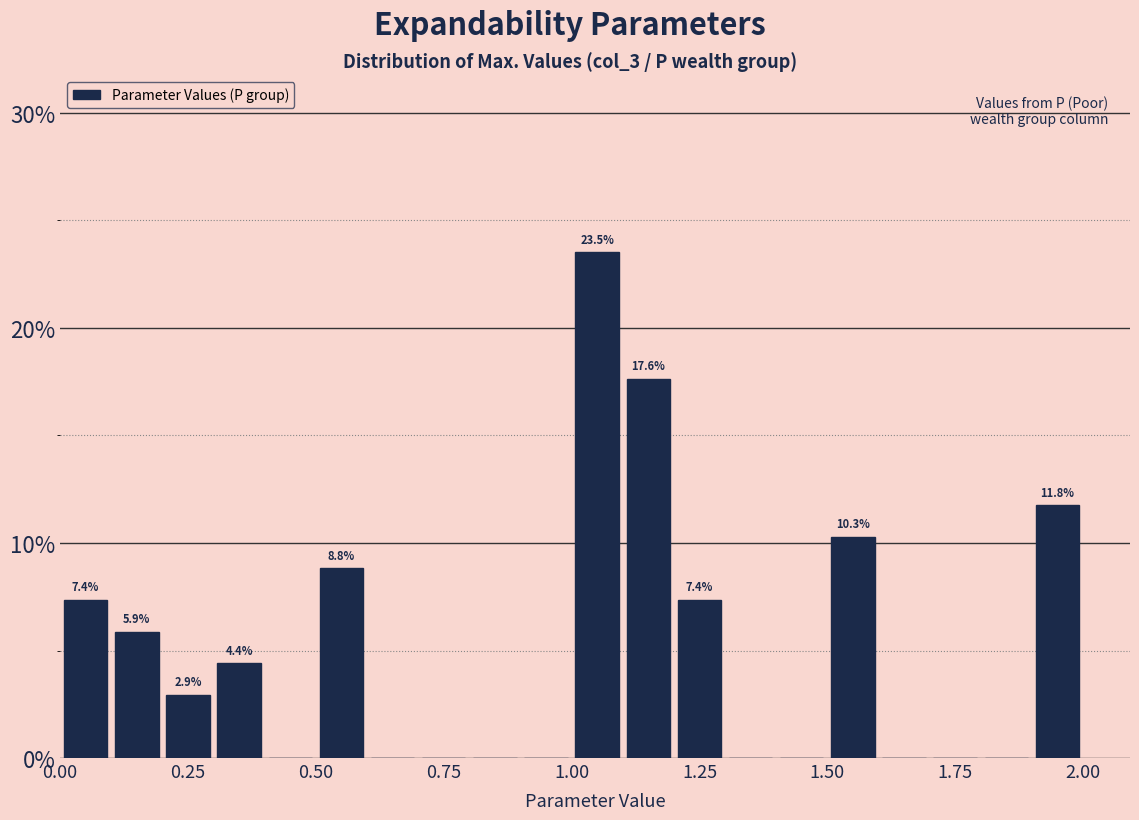

Read against the x-axis, roughly where is the centre of the tallest bar?

1.05